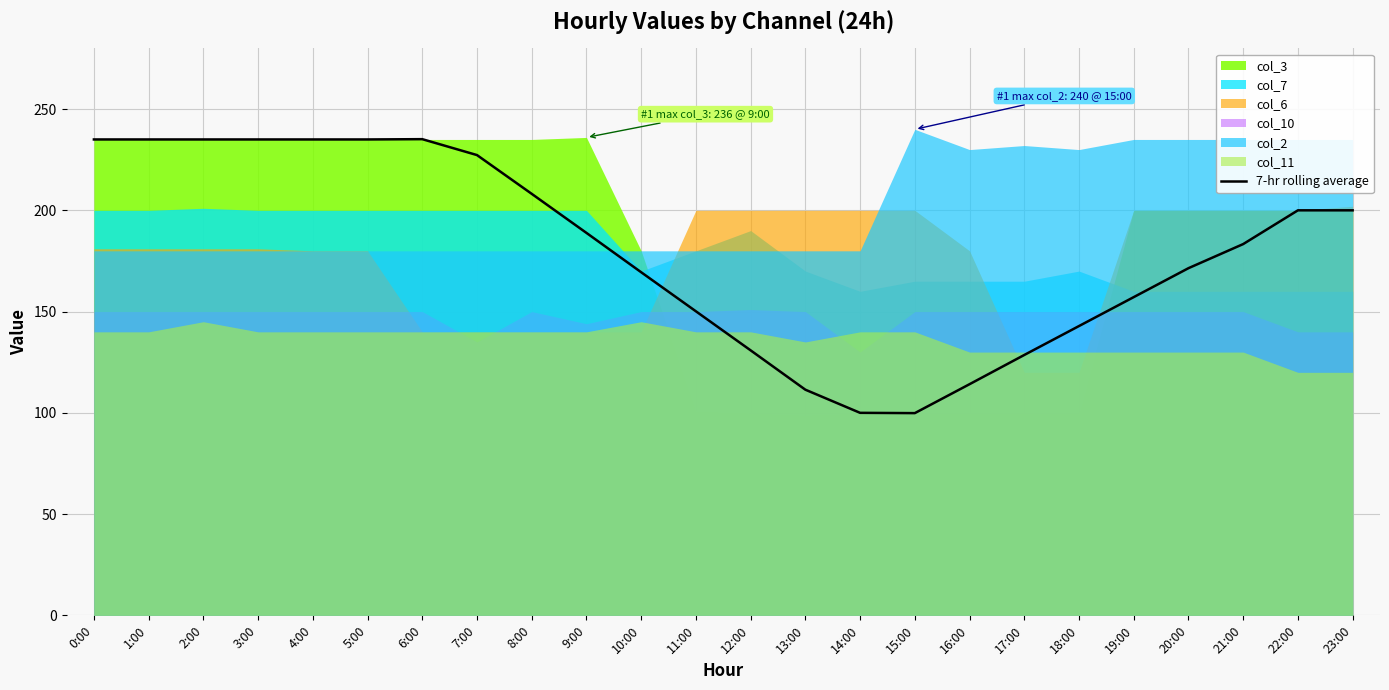

Reading right to left, extract all data points from this chart.

200.0	200.0	183.3	171.4	157.1	142.9	128.6	114.1	99.9	100.0	111.4	130.9	150.1	169.4	188.9	208.1	227.3	235.1	235.0	235.0	235.0	235.0	235.0	235.0